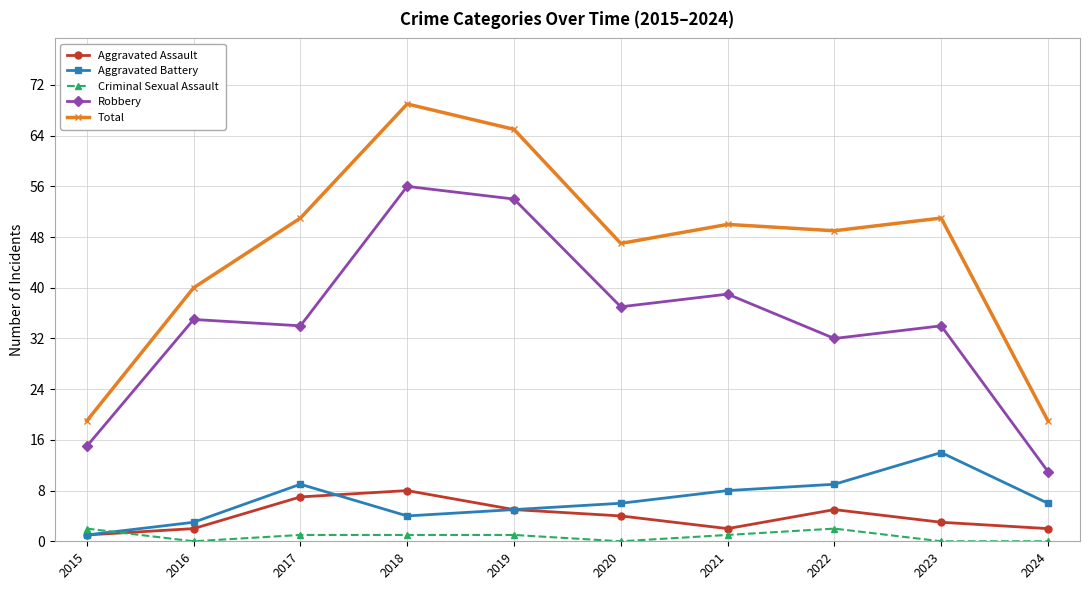

What value does the Aggravated Battery series have at 2021?

8